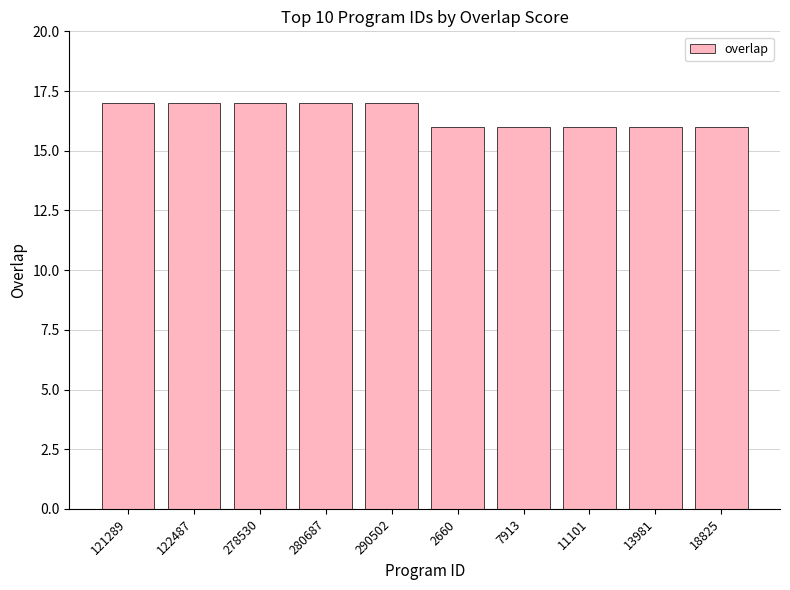

Does the chart contain stacked bars?

No